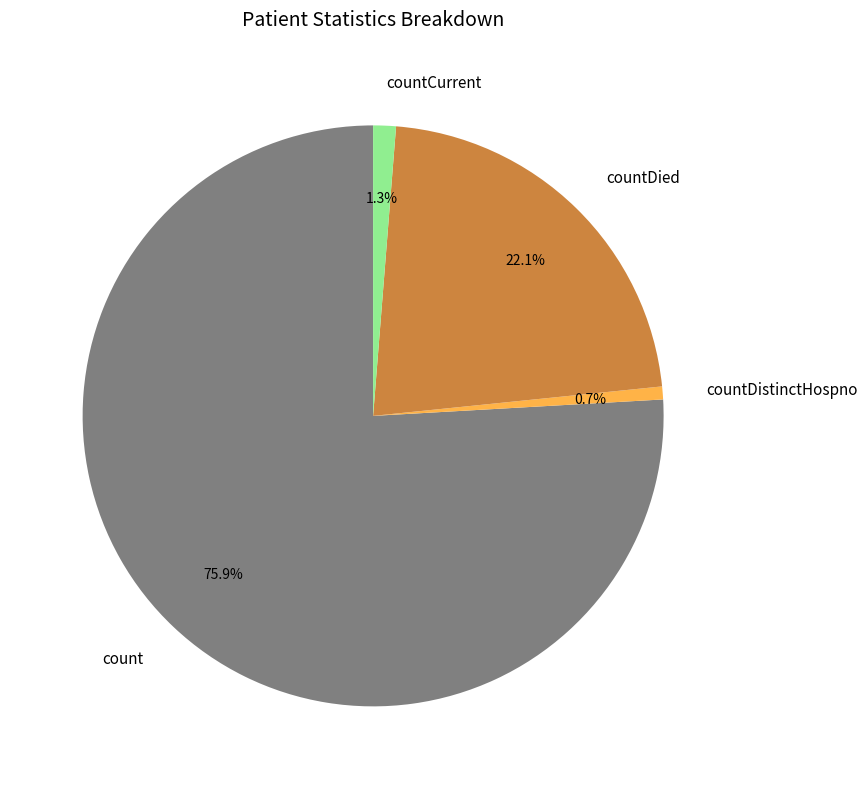

To the nearest percent, what is the average slice percentage?

25%